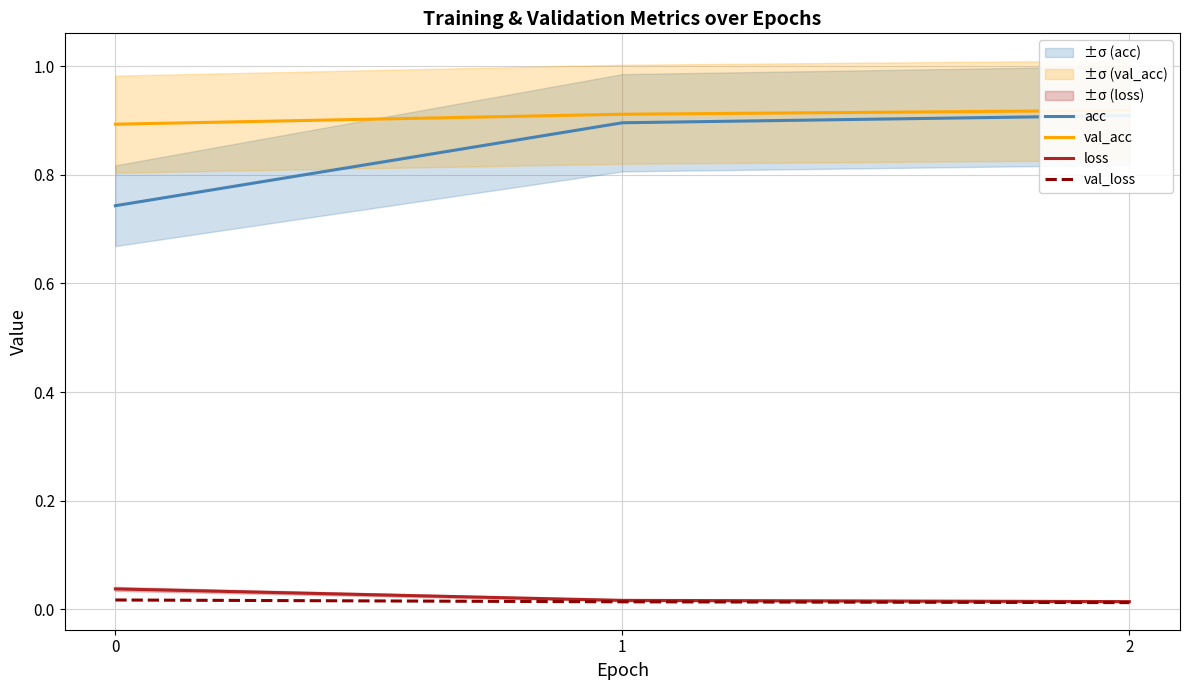

Does the chart have visible grid lines?

Yes